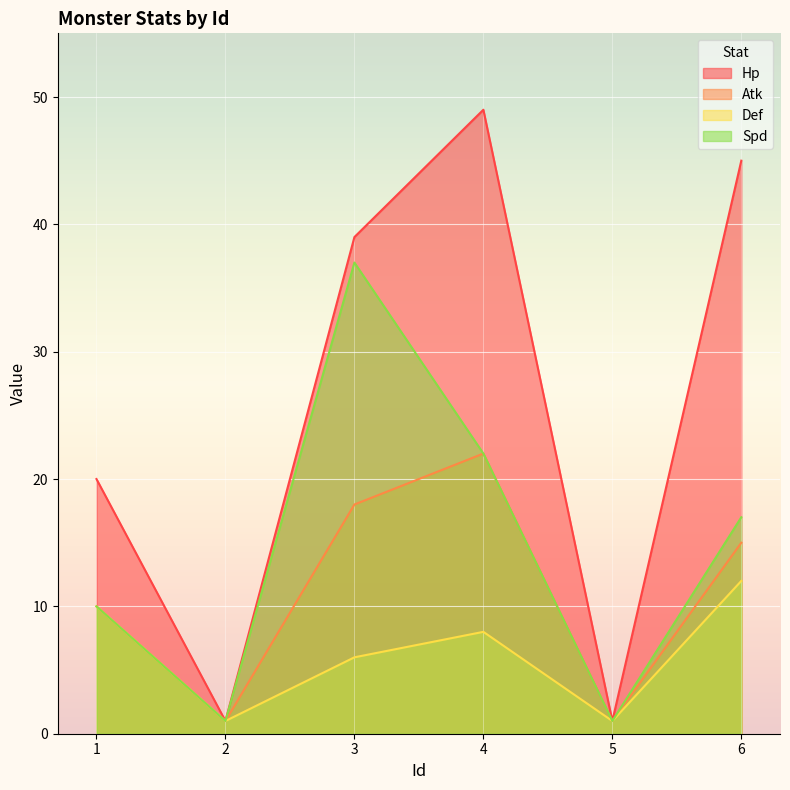

Reading left to right, what are all the values shown in this chart?

Hp: 1=20	2=1	3=39	4=49	5=1	6=45
Atk: 1=10	2=1	3=18	4=22	5=1	6=15
Def: 1=10	2=1	3=6	4=8	5=1	6=12
Spd: 1=10	2=1	3=37	4=22	5=1	6=17